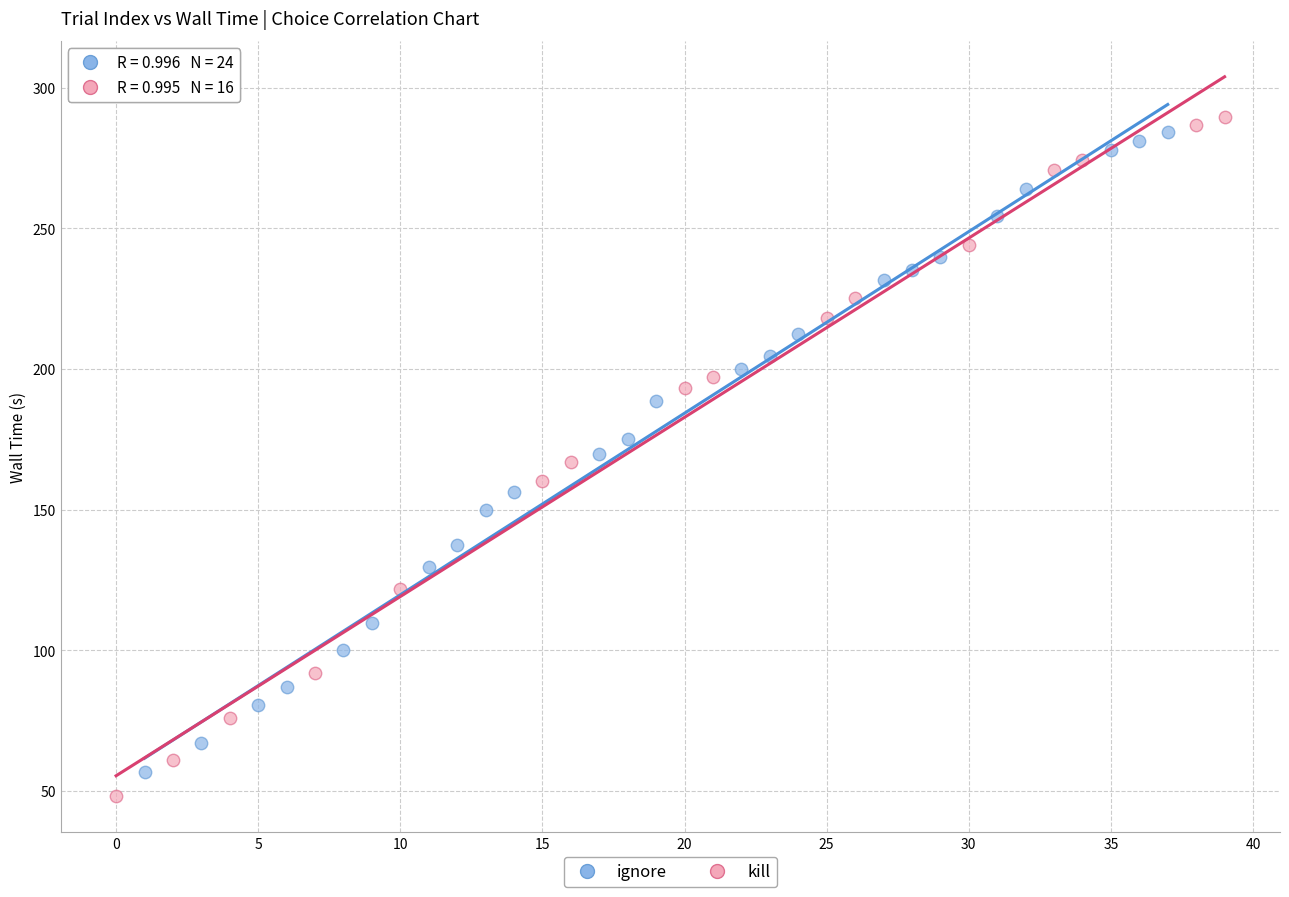

Which series has the largest Y range (max minus min)?

kill